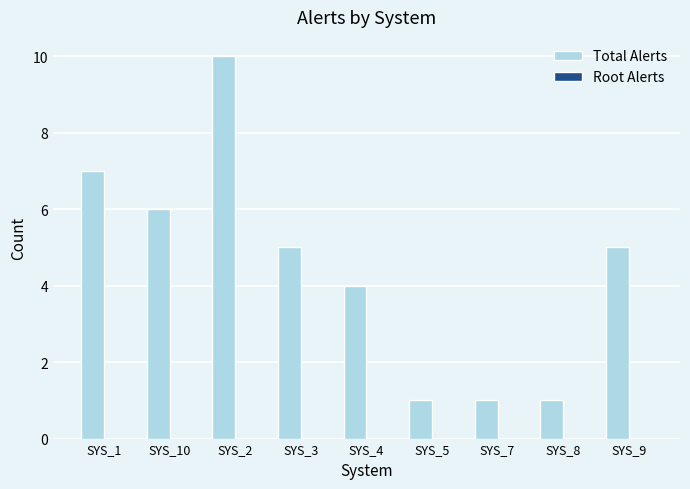

True or false: the data shows 9 at SYS_1.

False